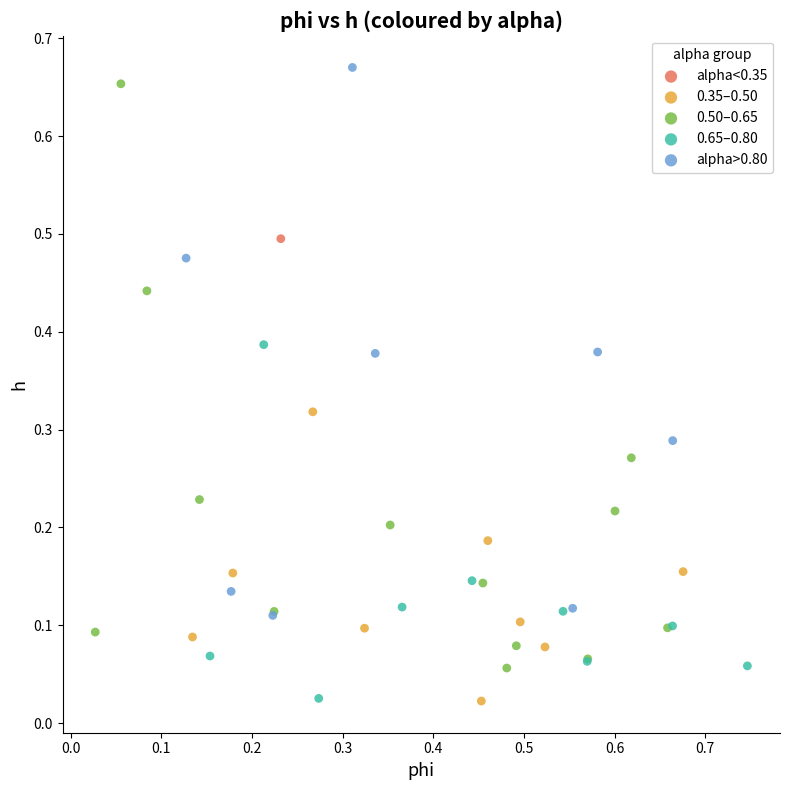

Which series contains the highest Y value?

alpha>0.80